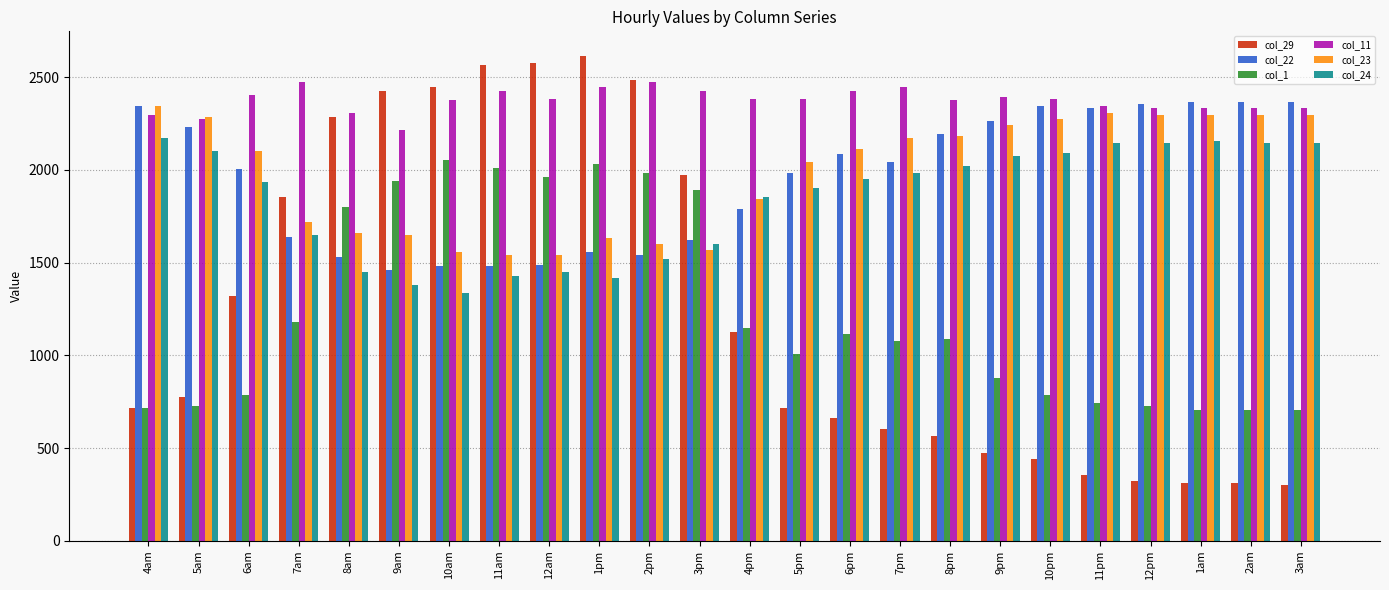

Read the col_29 value at 8pm.

563.4